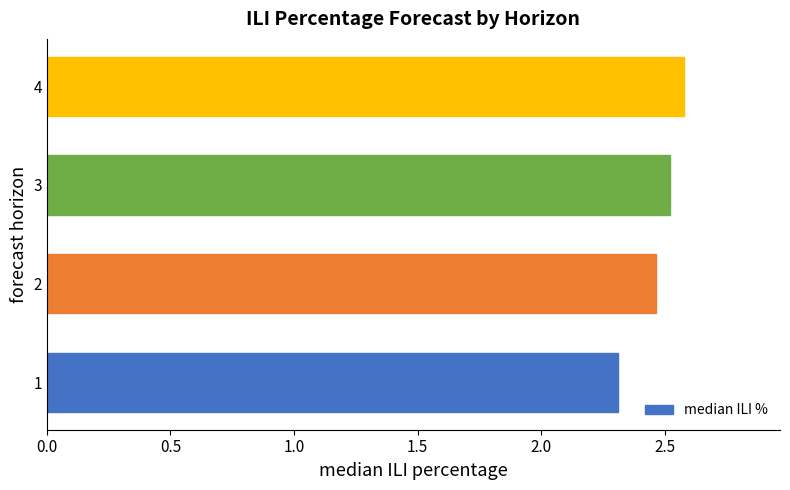

How many bars are there in total?

4